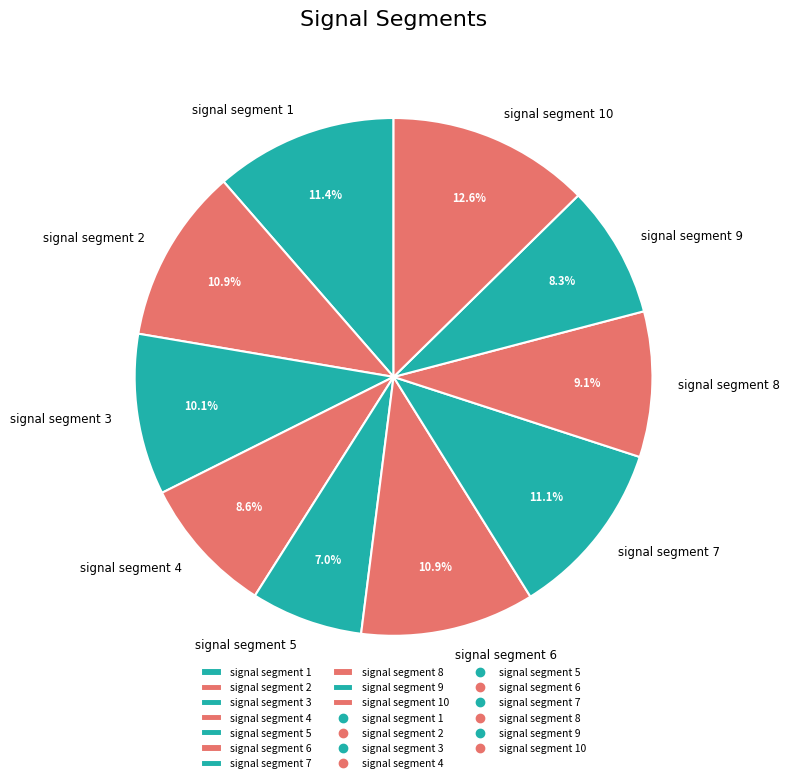

Does any single category account for the majority?

No